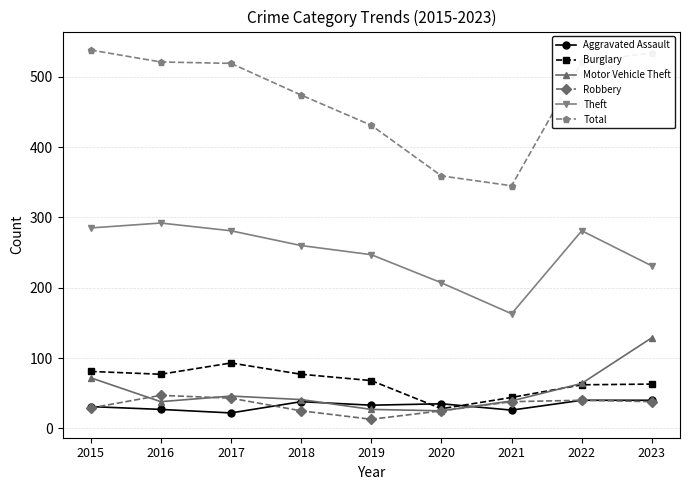

What is the difference between the highest and lowest values at 2017?

497